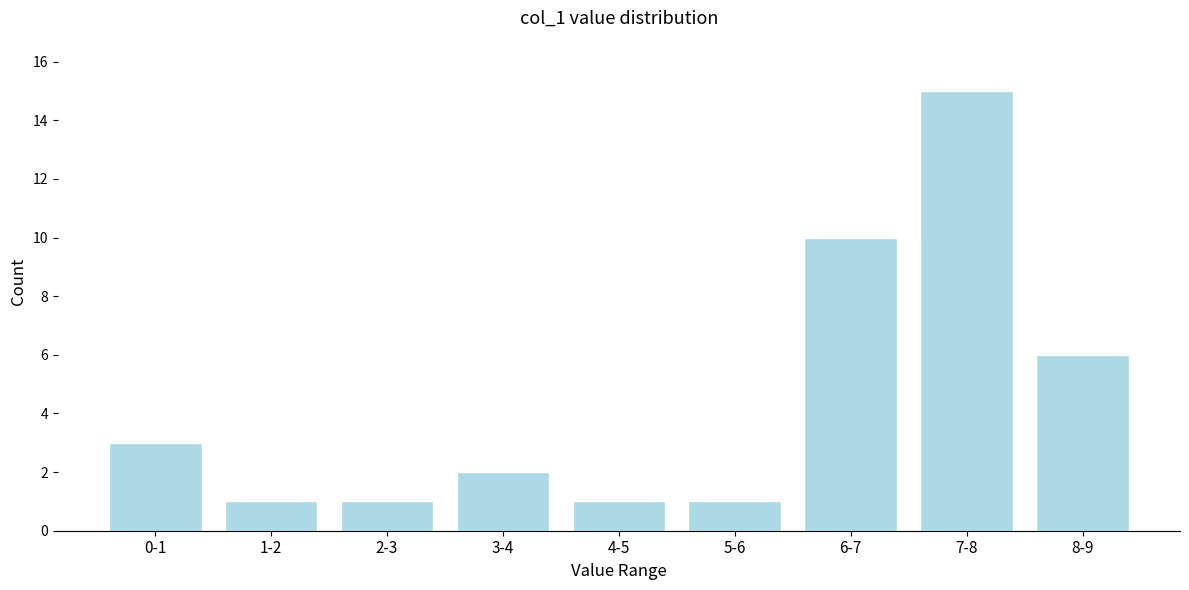

Reading right to left, what are all the values shown in this chart?

6	15	10	1	1	2	1	1	3